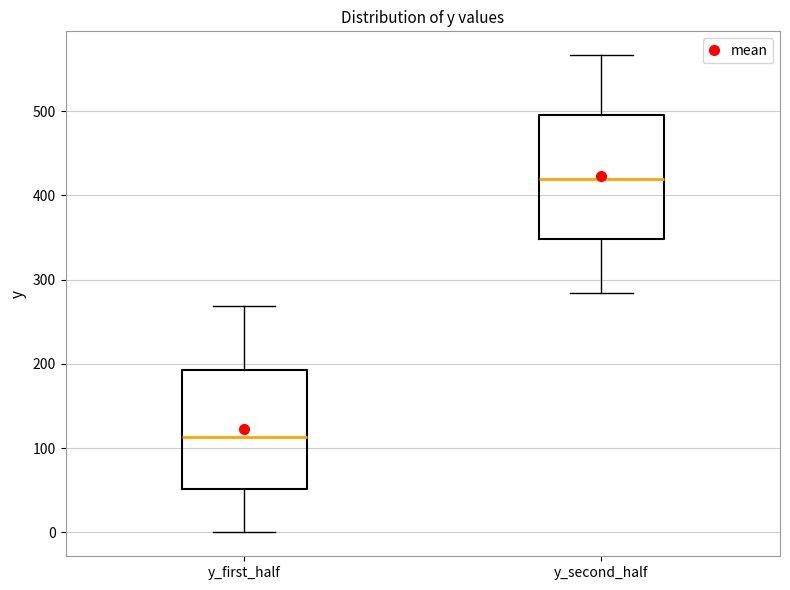

Reading left to right, read every box against the y-axis: the position of its median line, the range the box covers, and the ends of its whiskers. The values are not printed on the chart, so give them approximately, as read against the axis.

y_first_half: median 110, box 50 to 190, whiskers 0 to 270
y_second_half: median 420, box 350 to 500, whiskers 280 to 570